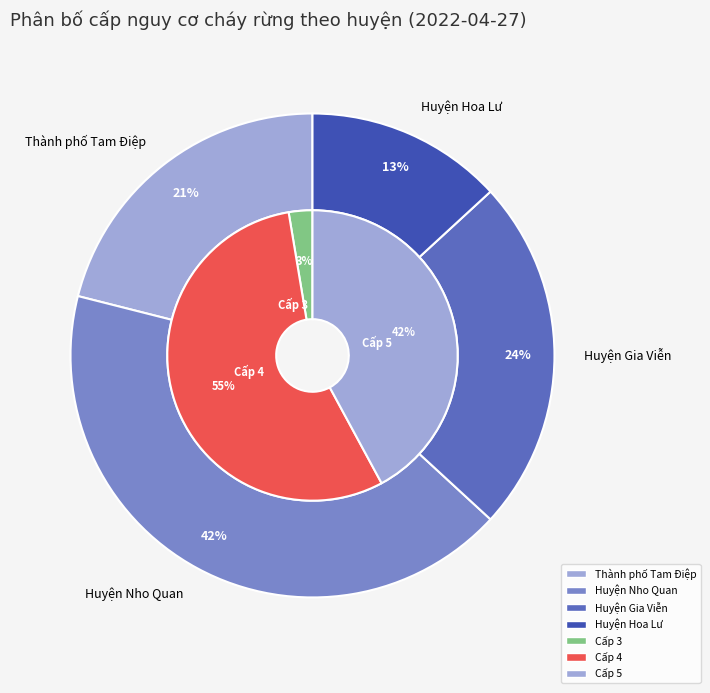

Is it true that 28 is 2% of the pie?

True